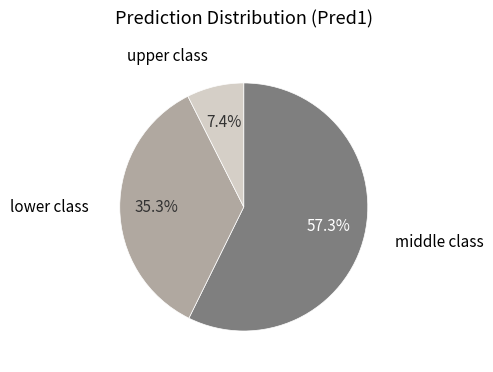

Which slice represents more than half of the pie?

middle class